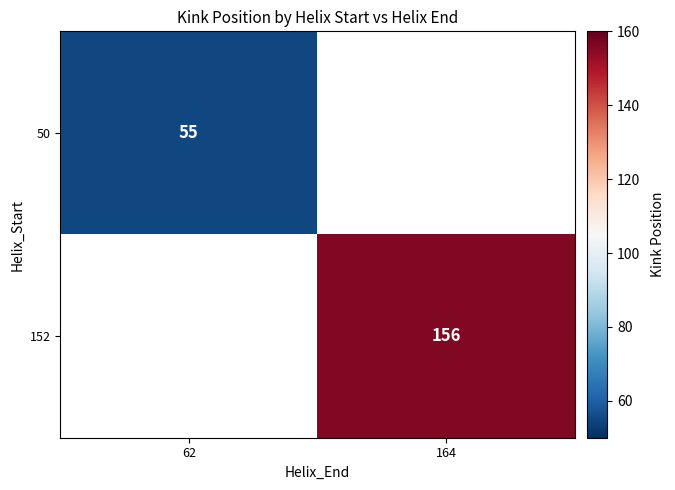

At how many categories does at least one series exceed 134?

1